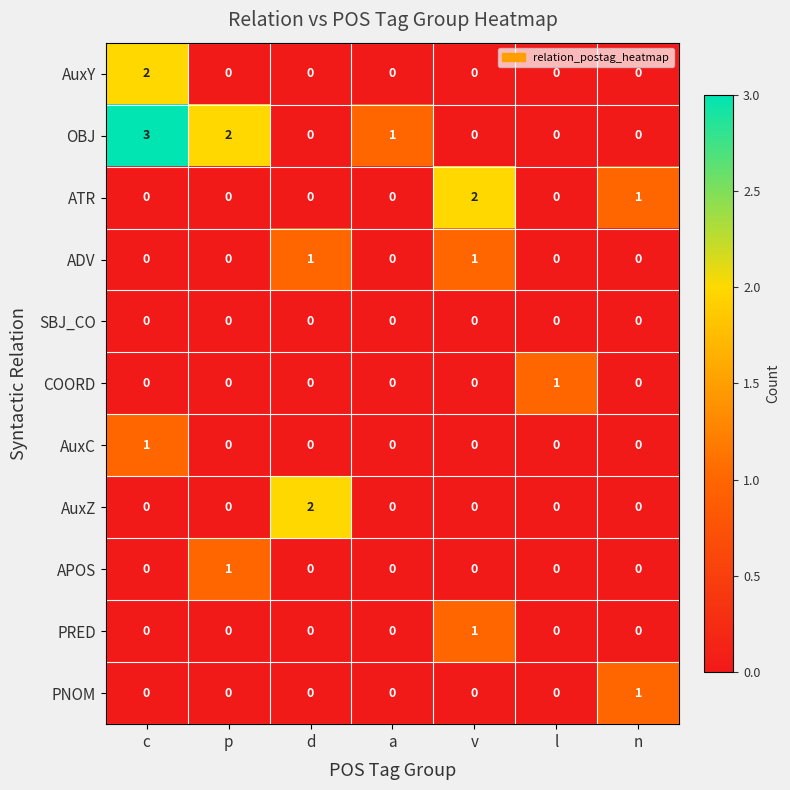

Count the AuxC values in the range 0 to 1.

7